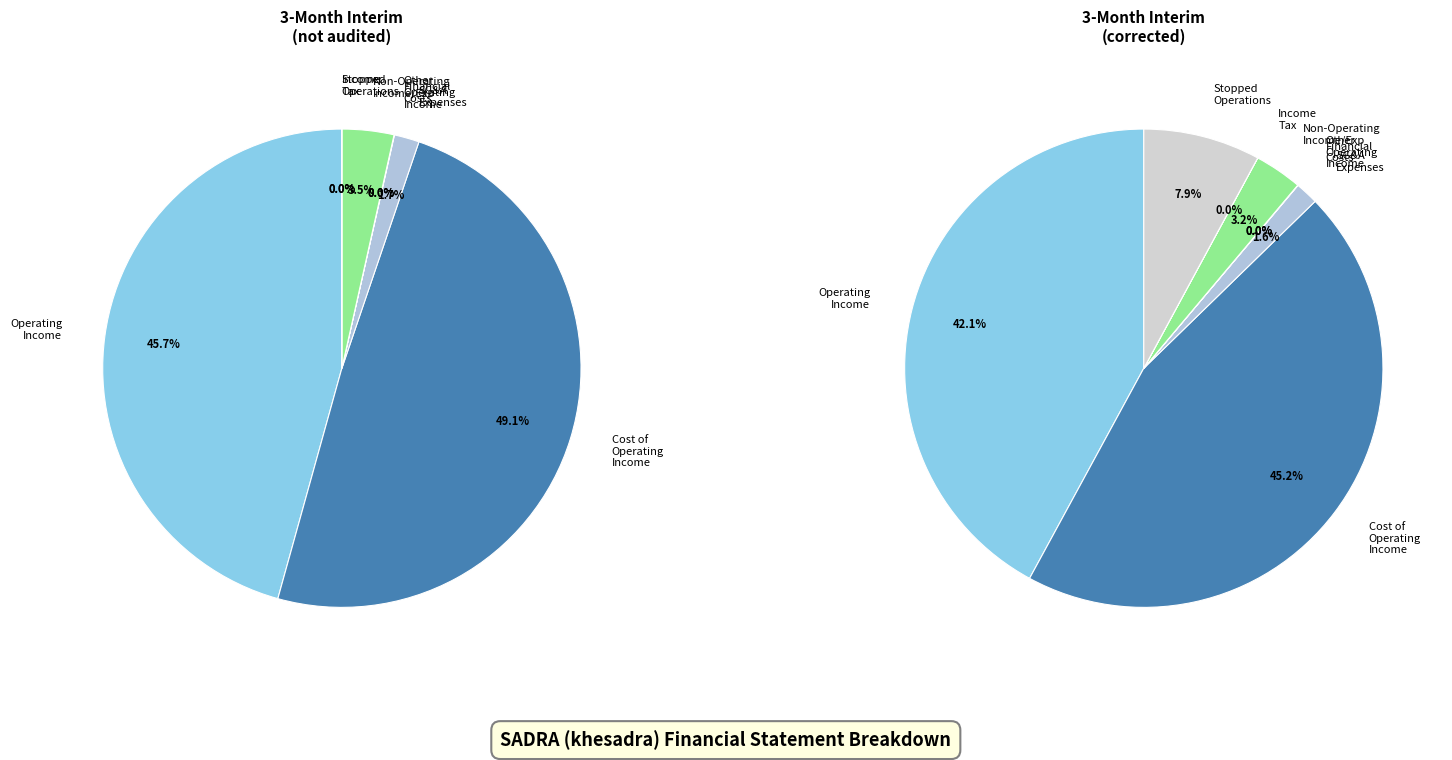

Does other_operating_income represent more than half of the total?

No